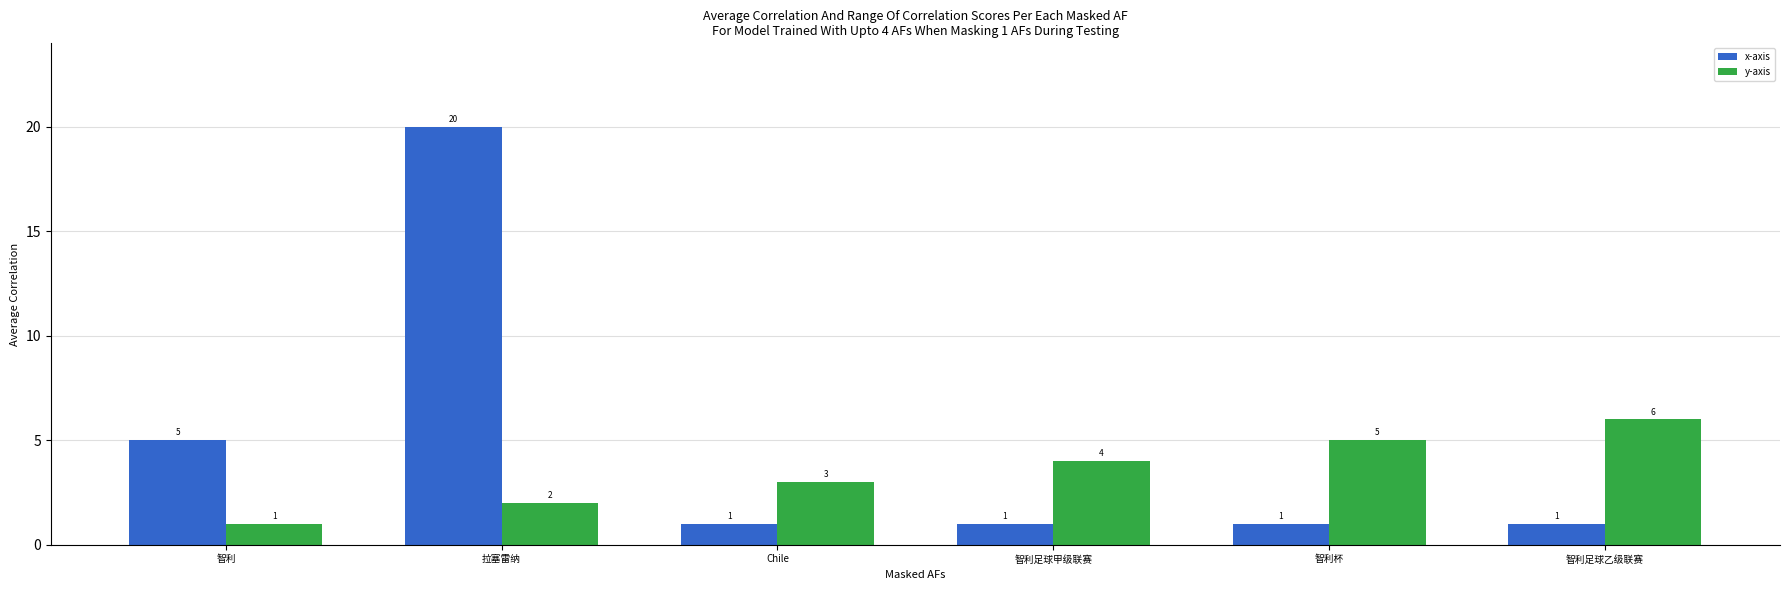

What is the difference between the maximum and minimum values in the x-axis series?

19